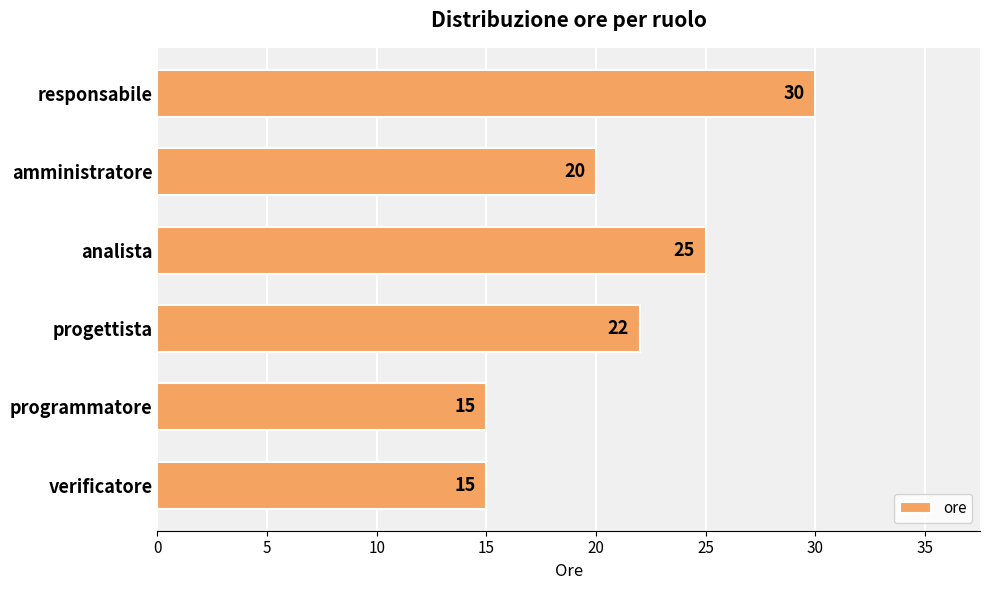

Reading top to bottom, list all the values displayed in this chart.

30	20	25	22	15	15